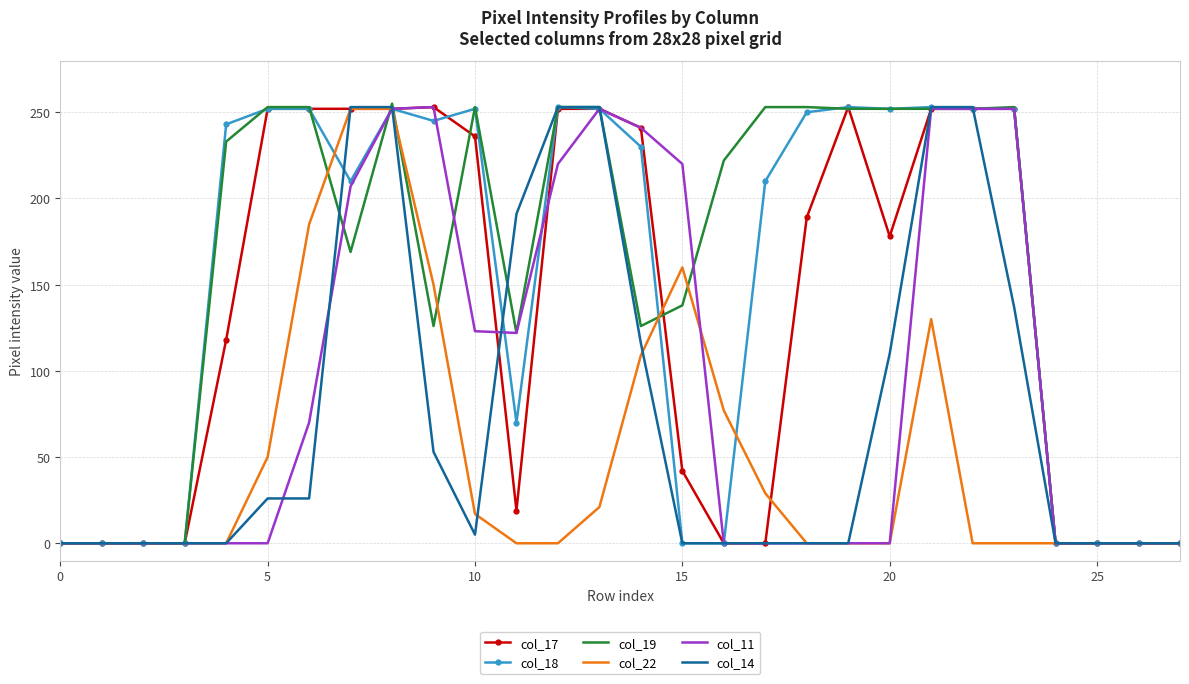

What is the highest value of the col_14 series?

253